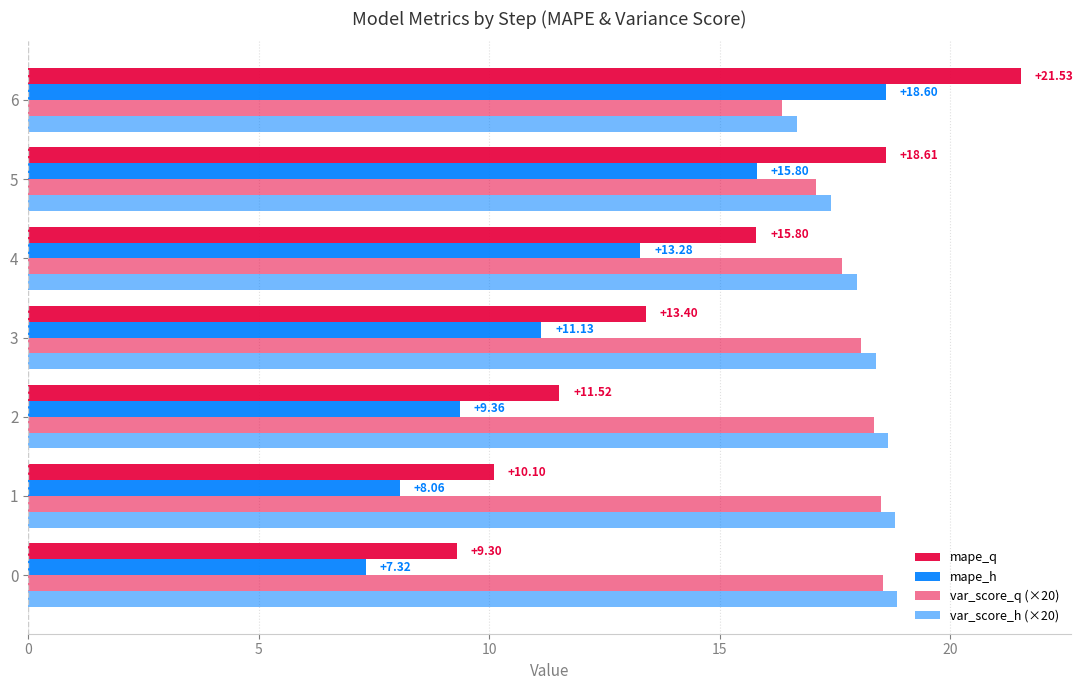

How many values in the var_score_q (×20) series exceed 18?

4